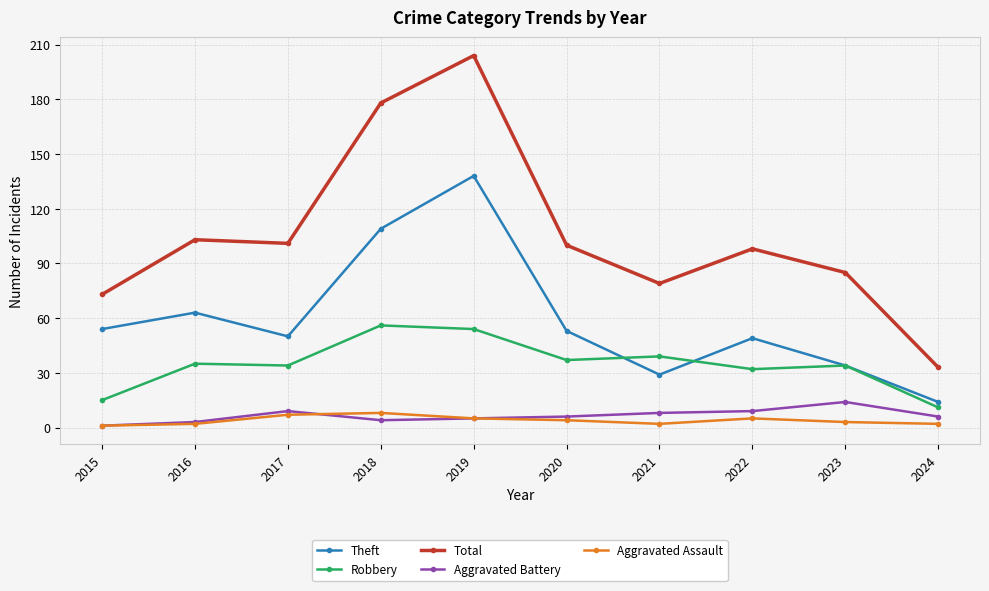

What is the difference between the Aggravated Assault values at 2019 and 2023?

2